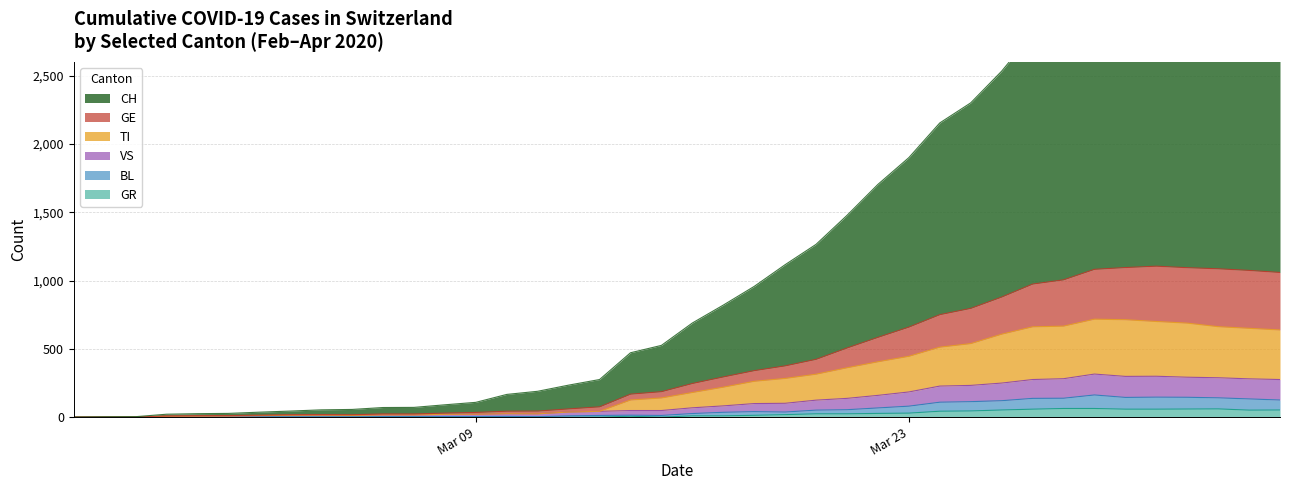

What is the label of the 28th point from the right?

2020-03-08